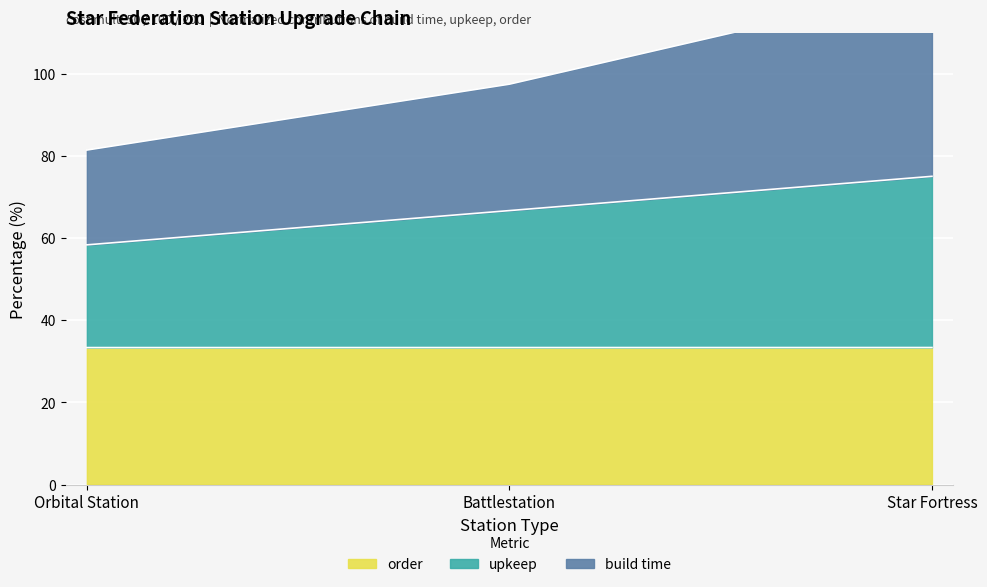

The order series shows 33.3 at Orbital Station. True or false?

True